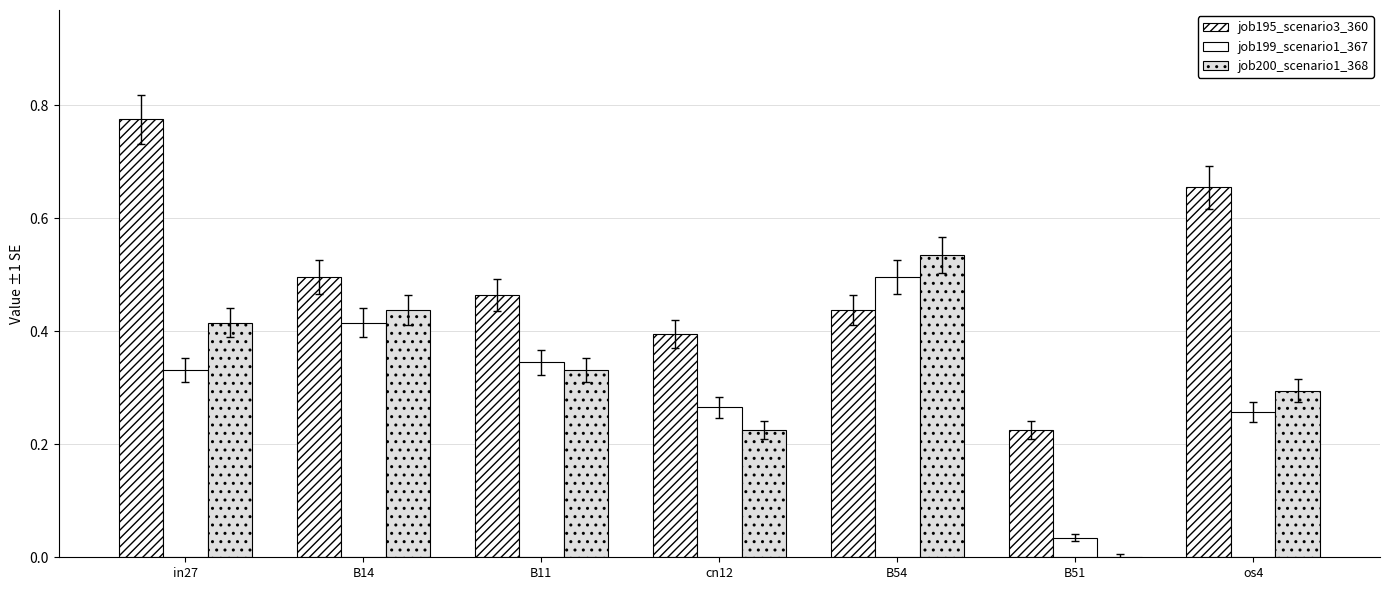

Which series has the largest total across all categories?

job195_scenario3_360